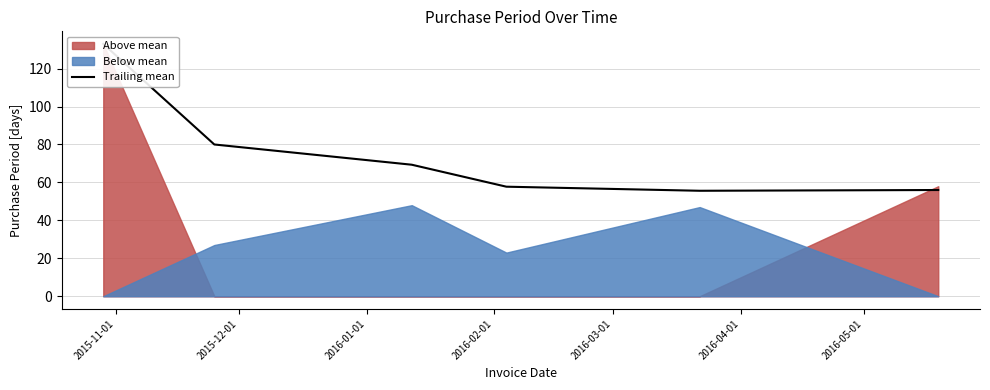

Where does the data first go above 69?

2015-11-01